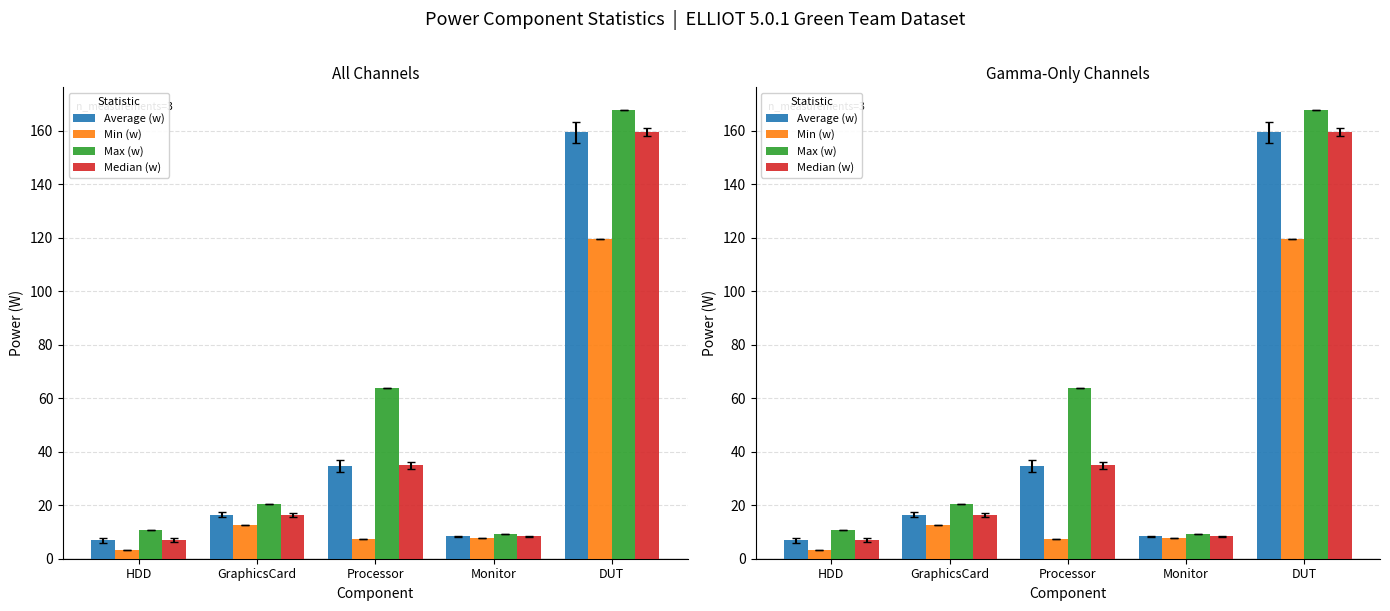

What is the sum of all Average (w) values?

225.6